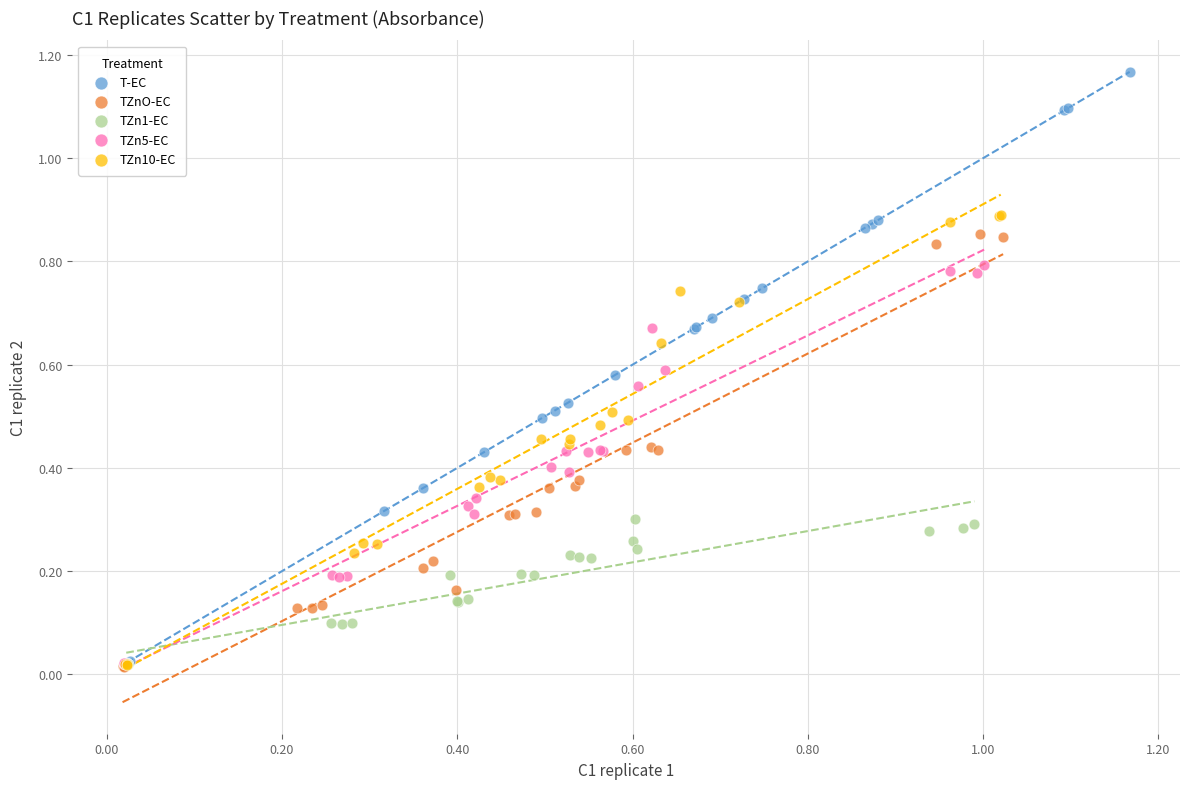

Which series contains the highest Y value?

T-EC